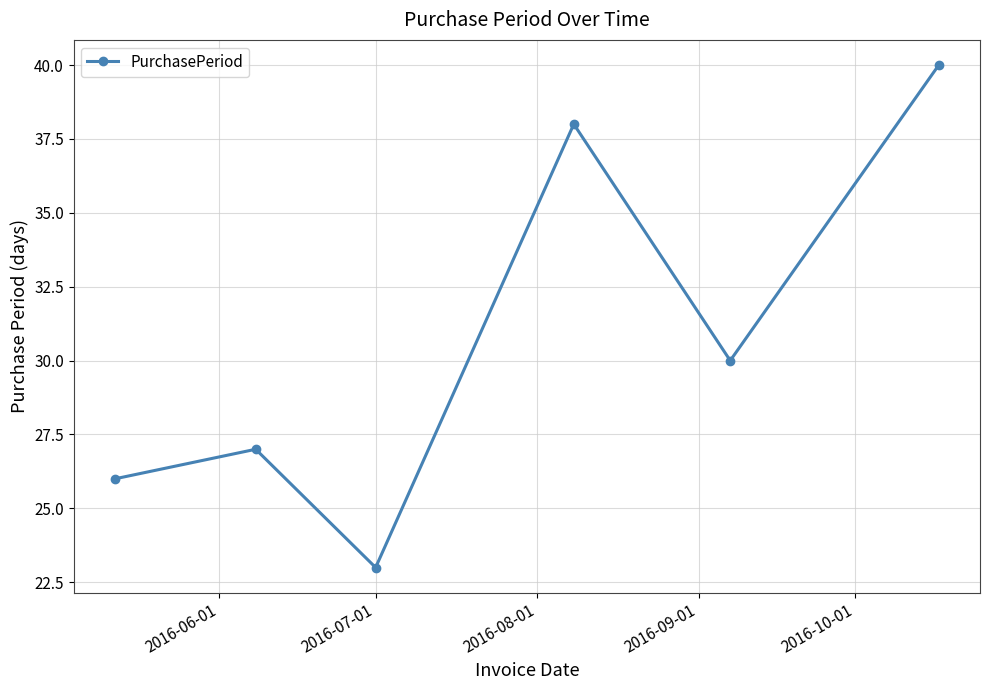

How many points are higher than both their immediate neighbors (excluding endpoints)?

2